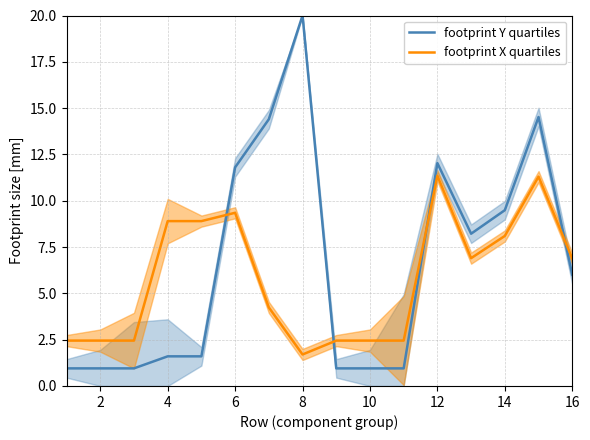

At which category is the sum across all series the highest?

14